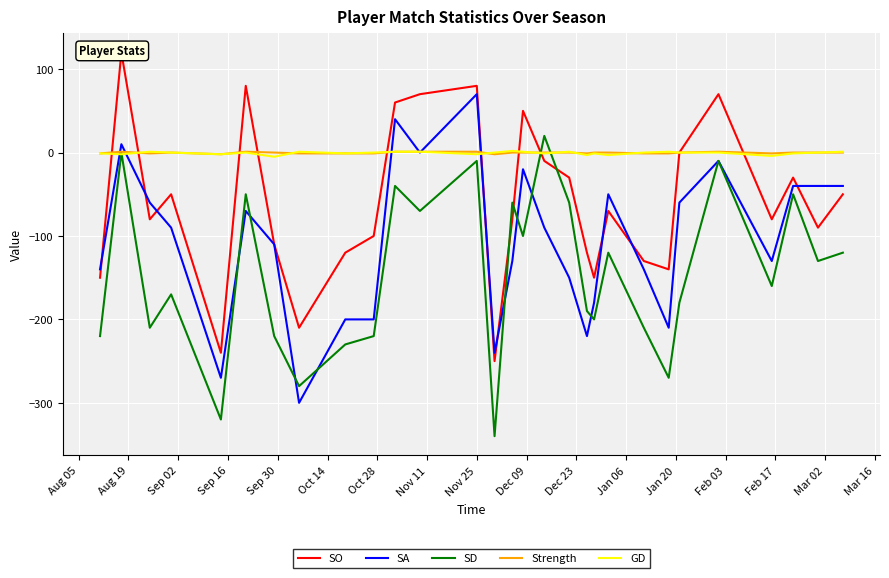

Which series has the largest range (max minus min)?

SO